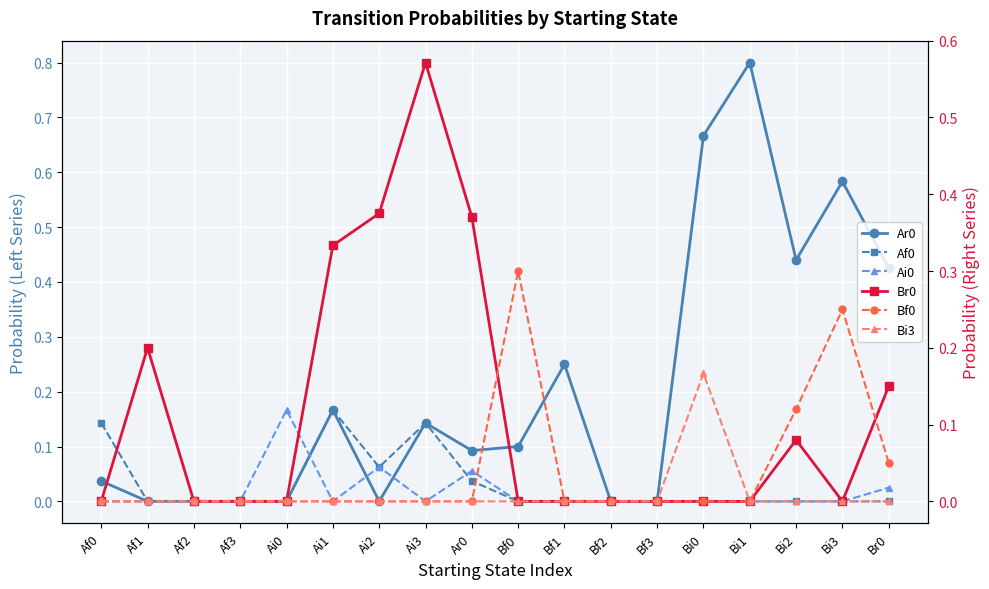

The Bi3 series shows -0.1 at Bi2. True or false?

False